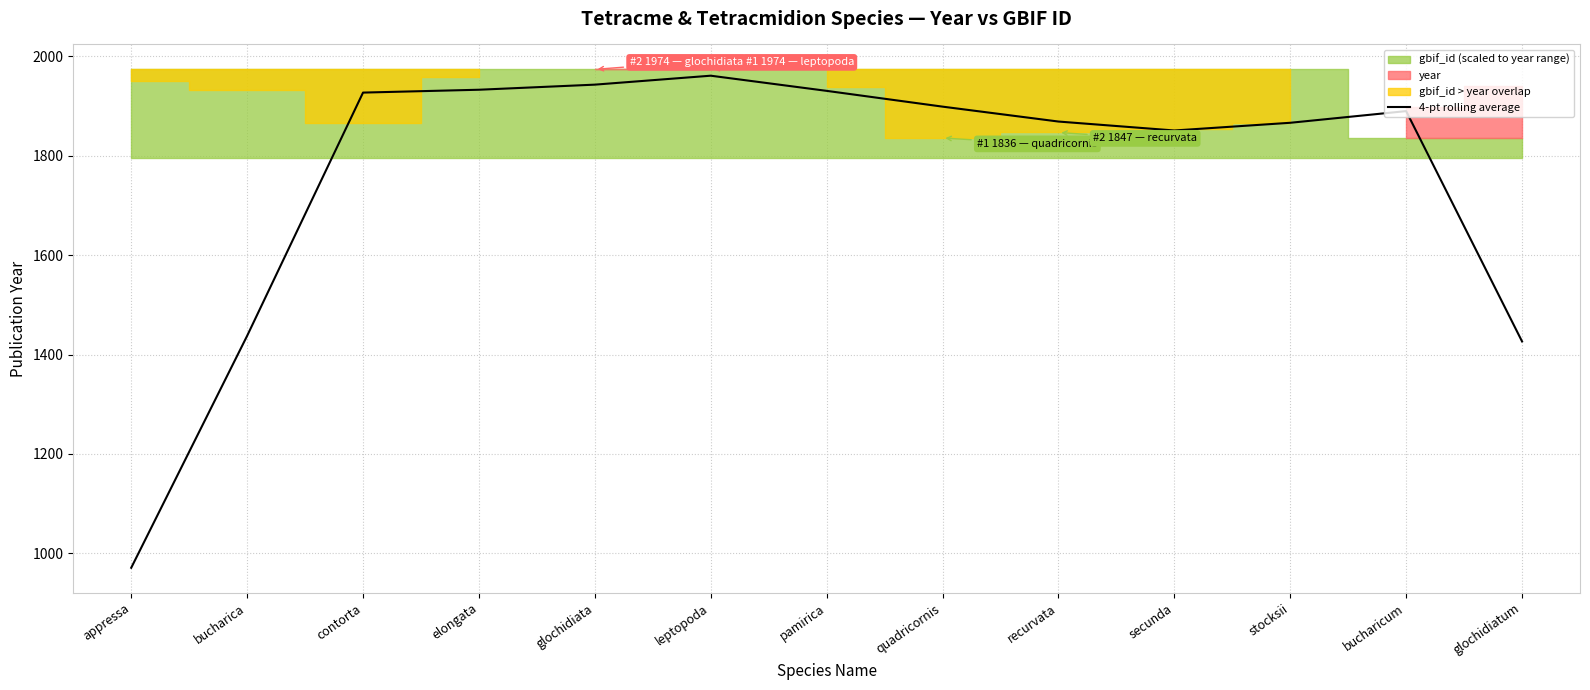

Rank the categories by value from highest to lowest.

leptopoda, glochidiata, elongata, pamirica, contorta, quadricornis, bucharicum, recurvata, stocksii, secunda, bucharica, glochidiatum, appressa